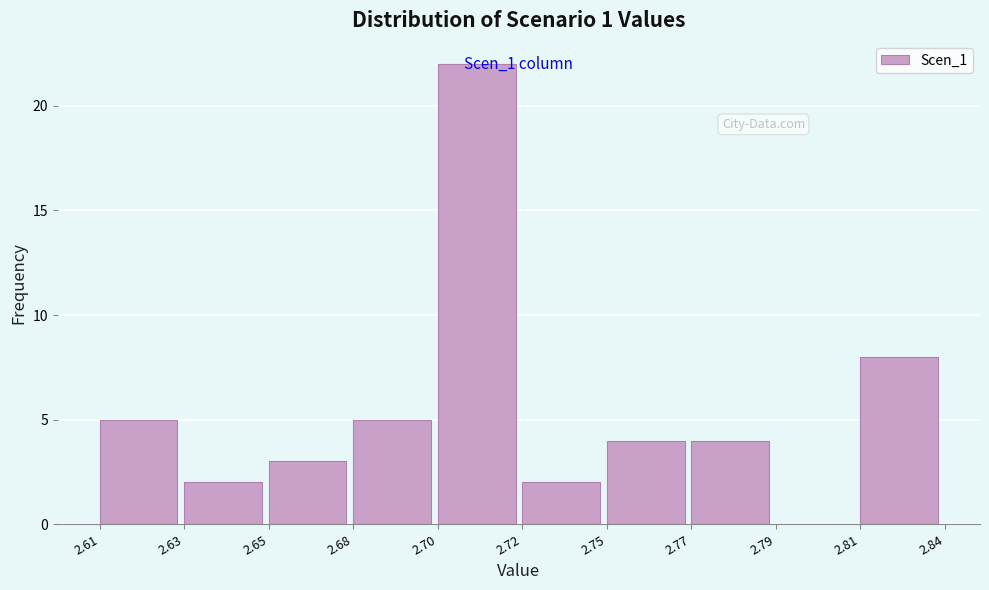

What is the sum of all values?

55